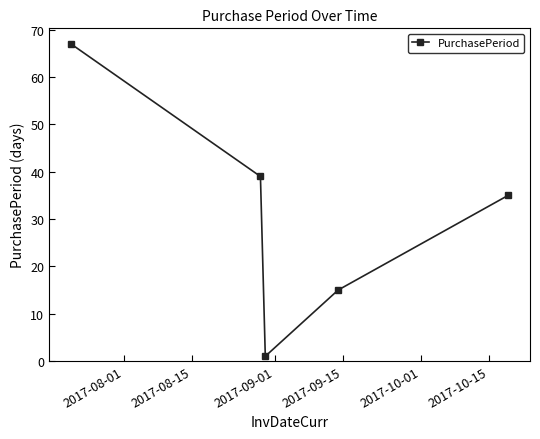

What is the average value?

31